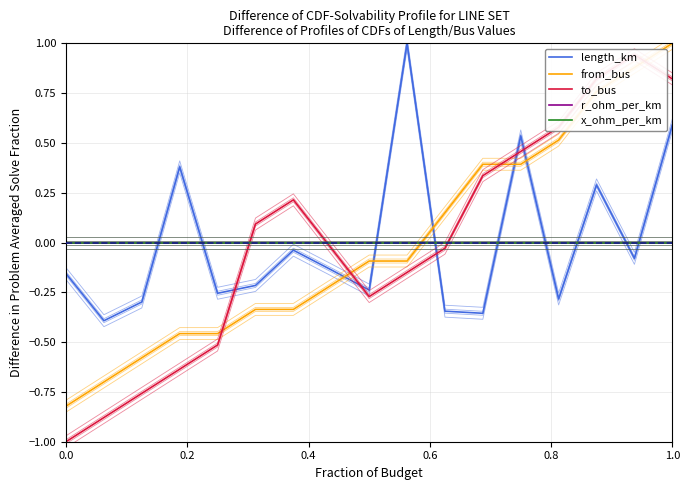

How many times do x_ohm_per_km and to_bus cross each other?

3